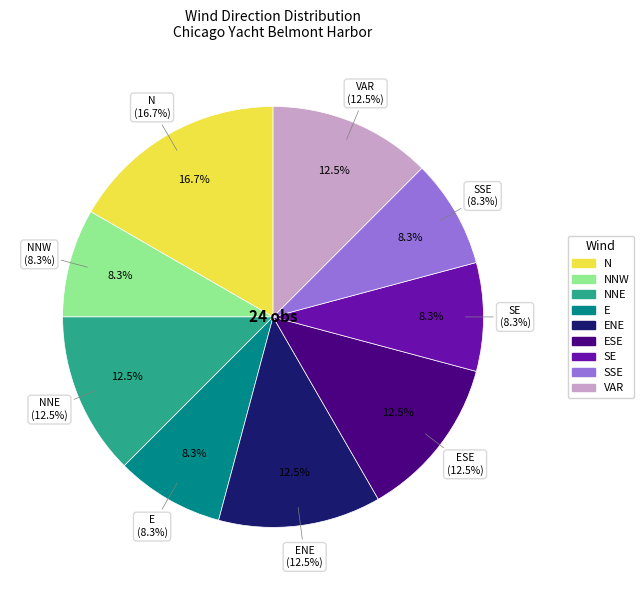

What is the smallest slice in the pie chart?

NNW